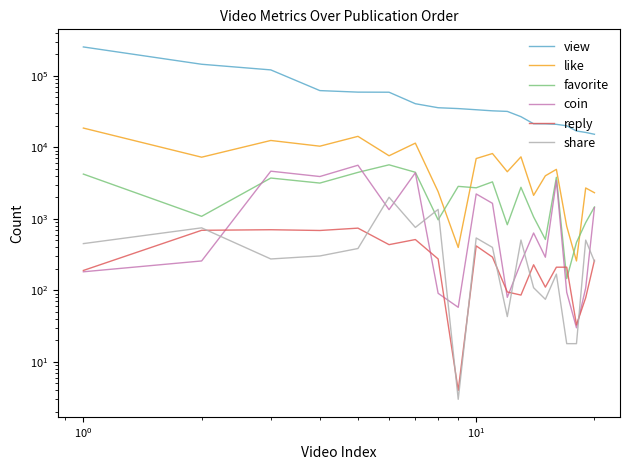

Is the value of favorite at $\mathdefault{10^{-1}}$ greater than the value of like at 6?

No